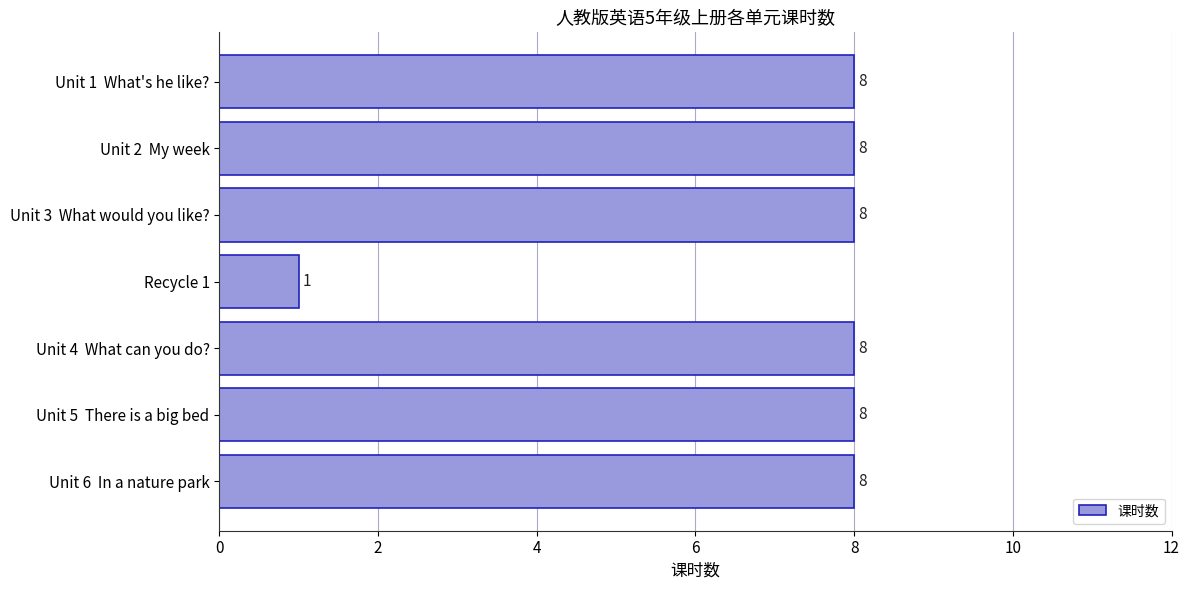

The chart shows a value of 8 at Unit 4  What can you do?. True or false?

True